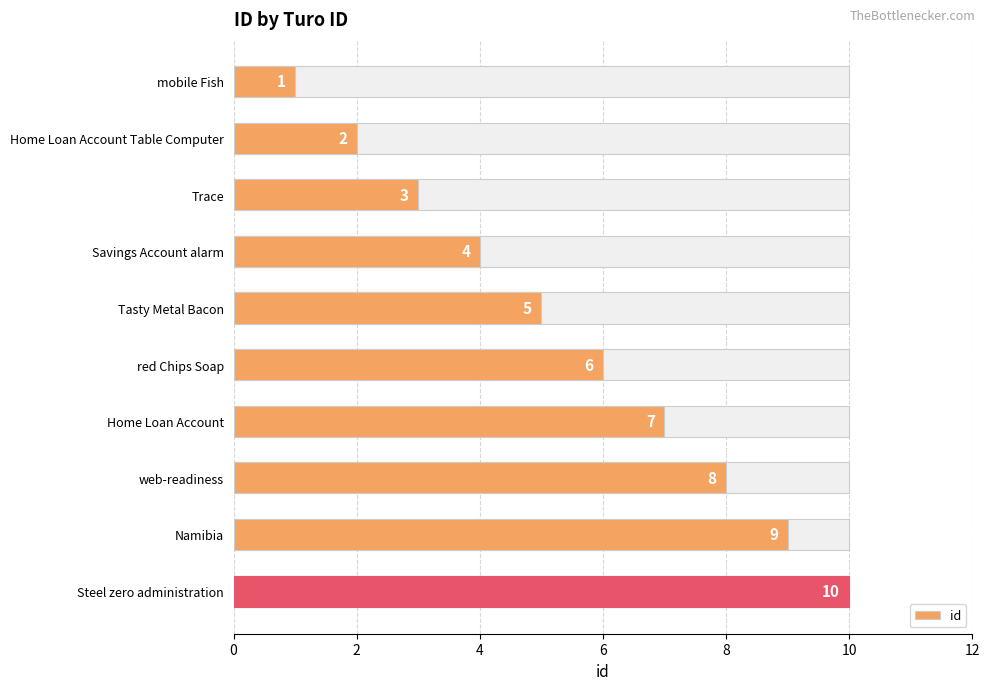

How many bars are there in total?

10